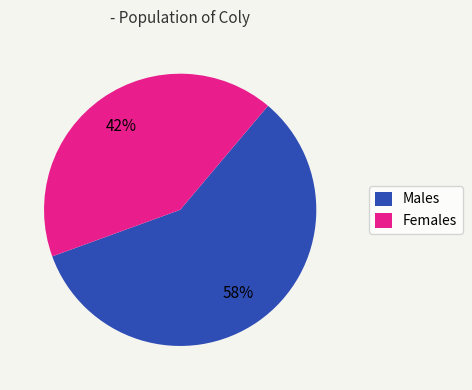

Which category has the smallest portion of the pie?

Females